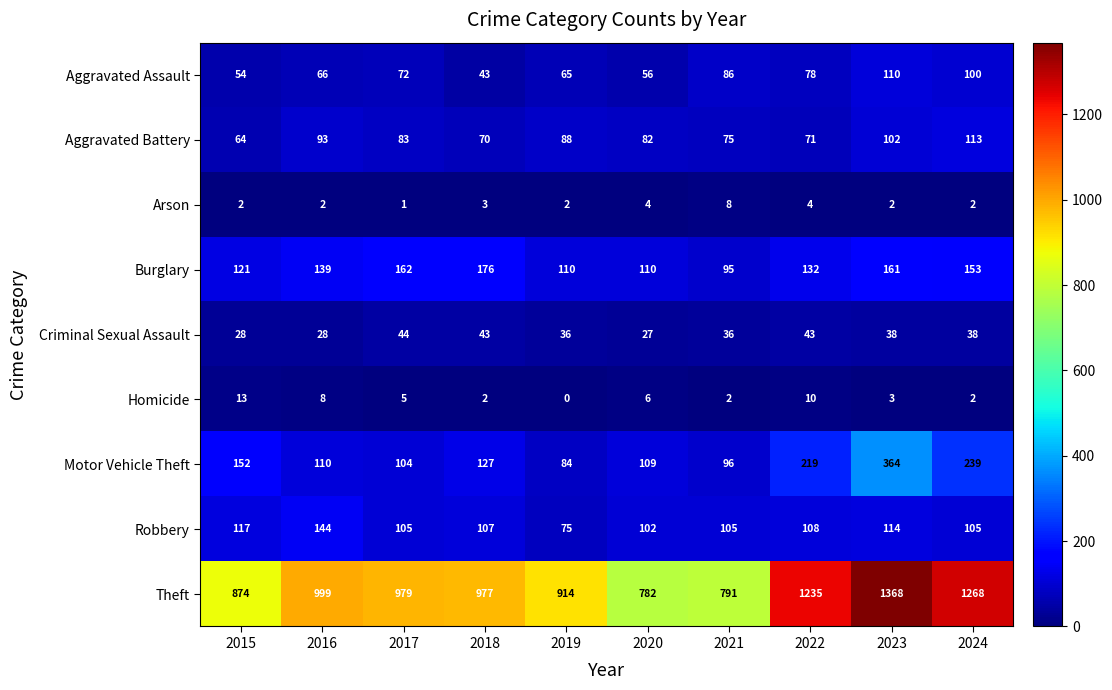

What is the greatest value displayed?

1368